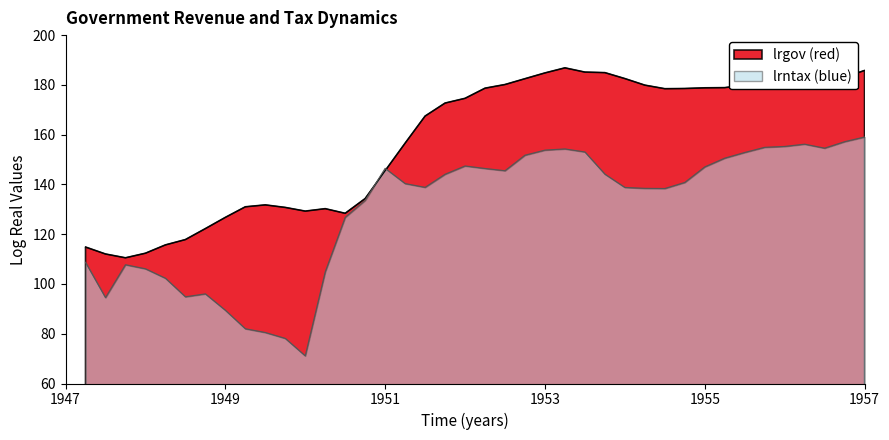

True or false: lrntax has more than 1 points higher than both neighbors.

True